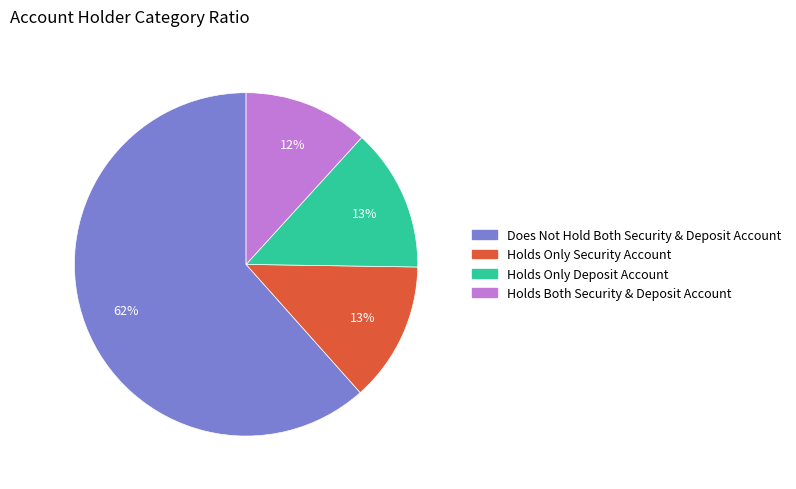

Is there any slice that represents more than half of the pie?

Yes